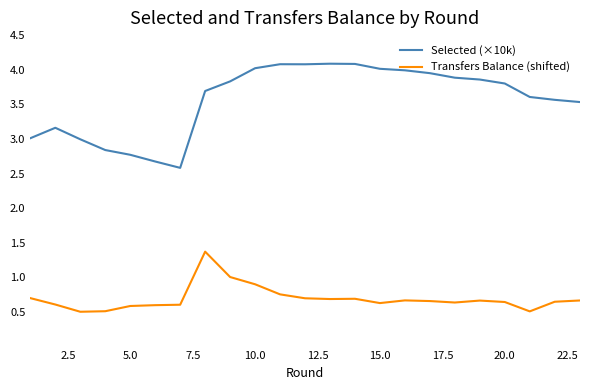

Which series has the largest total across all categories?

Selected (×10k)